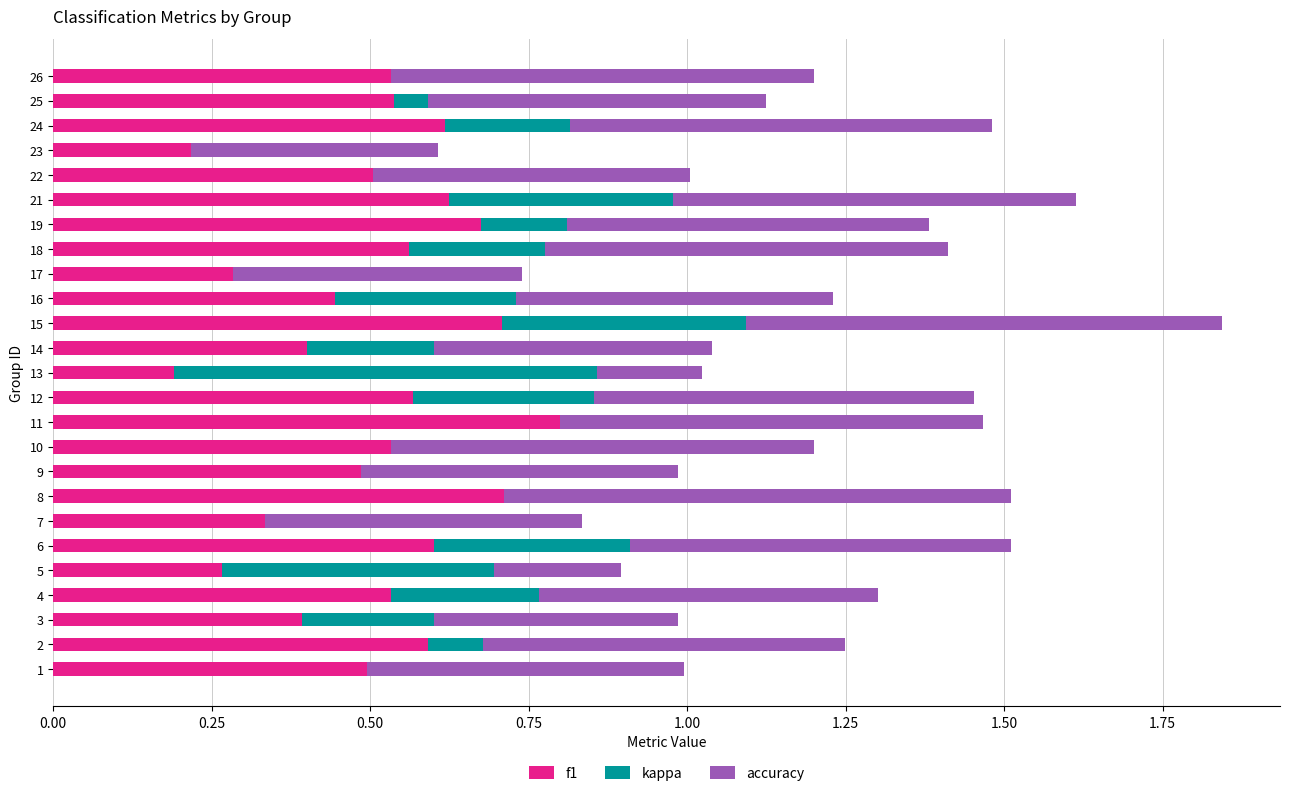

What is the total value across all series at 4?

1.3